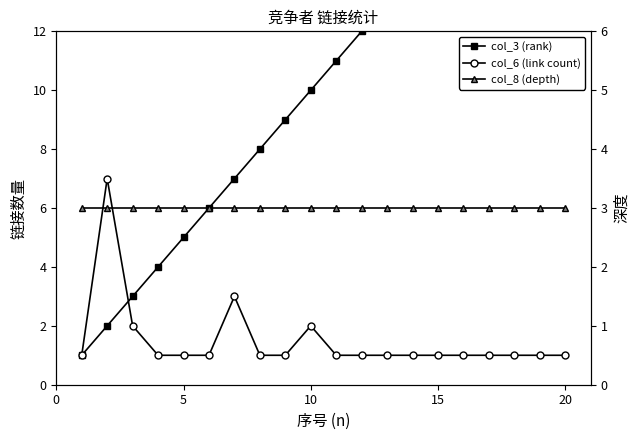

At which category is the sum across all series the highest?

20